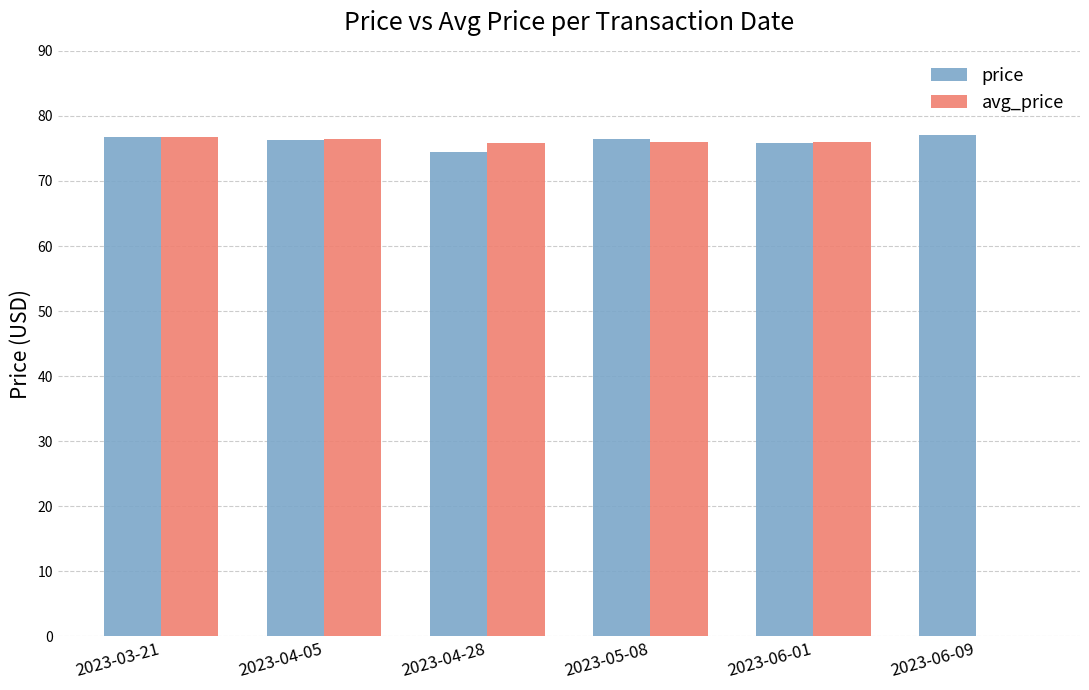

The avg_price series shows 0.0 at 2023-06-09. True or false?

True